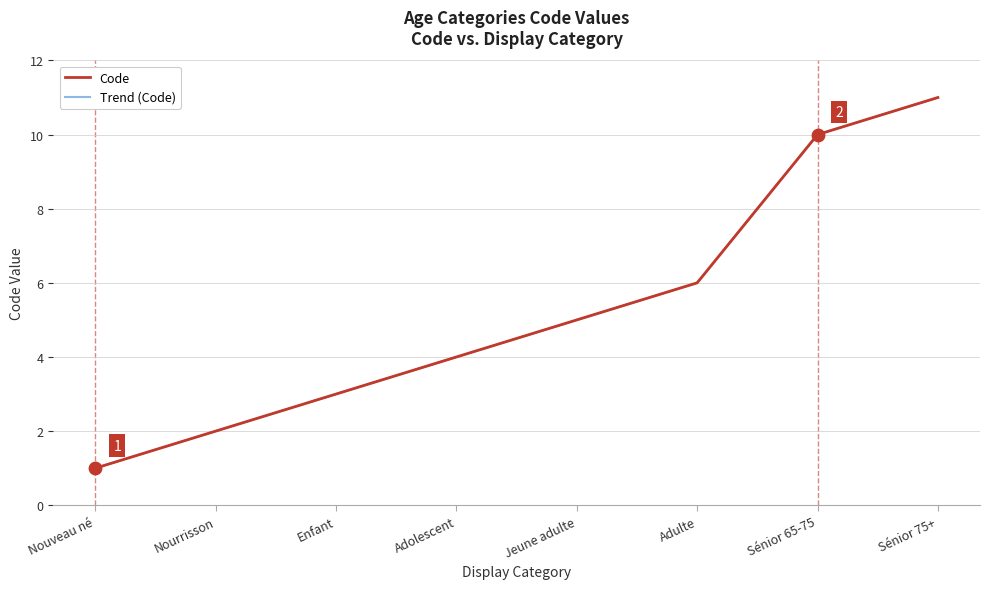

Approximately how many times larger is the value at Enfant compared to Nourrisson?

1.5